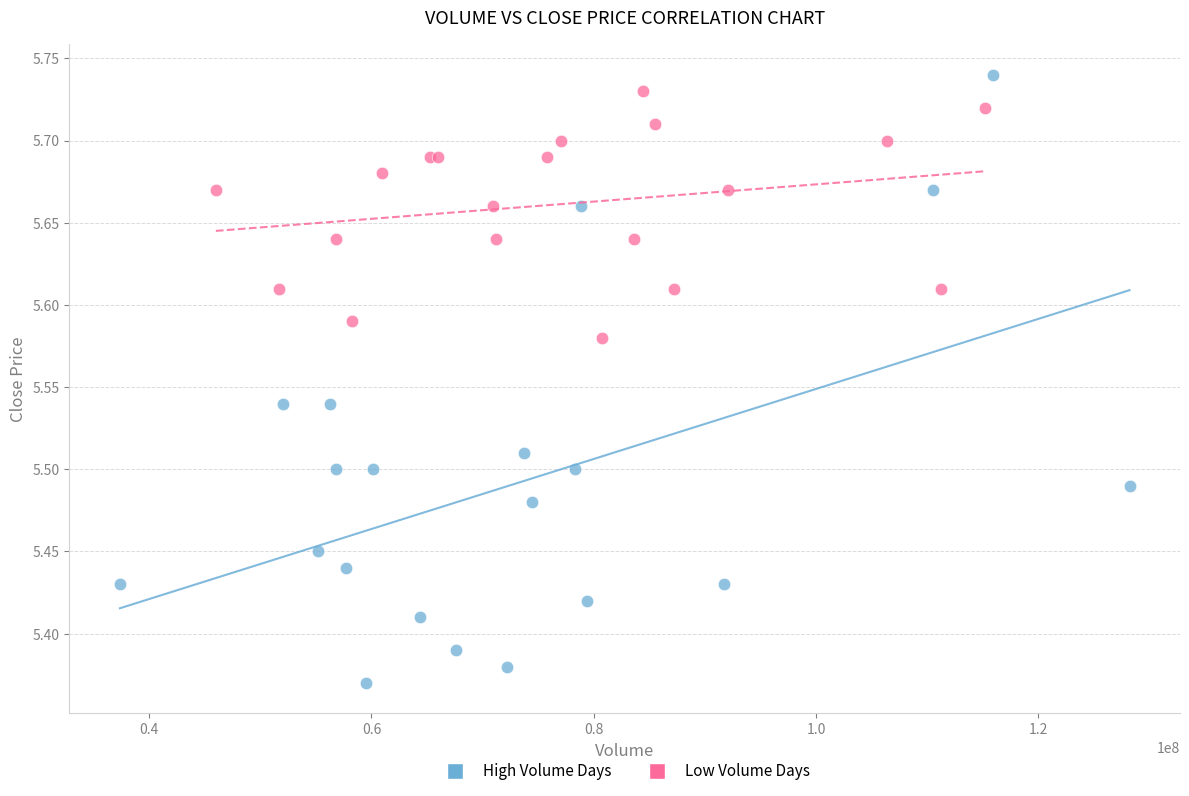

Which series contains the lowest Y value?

High Volume Days